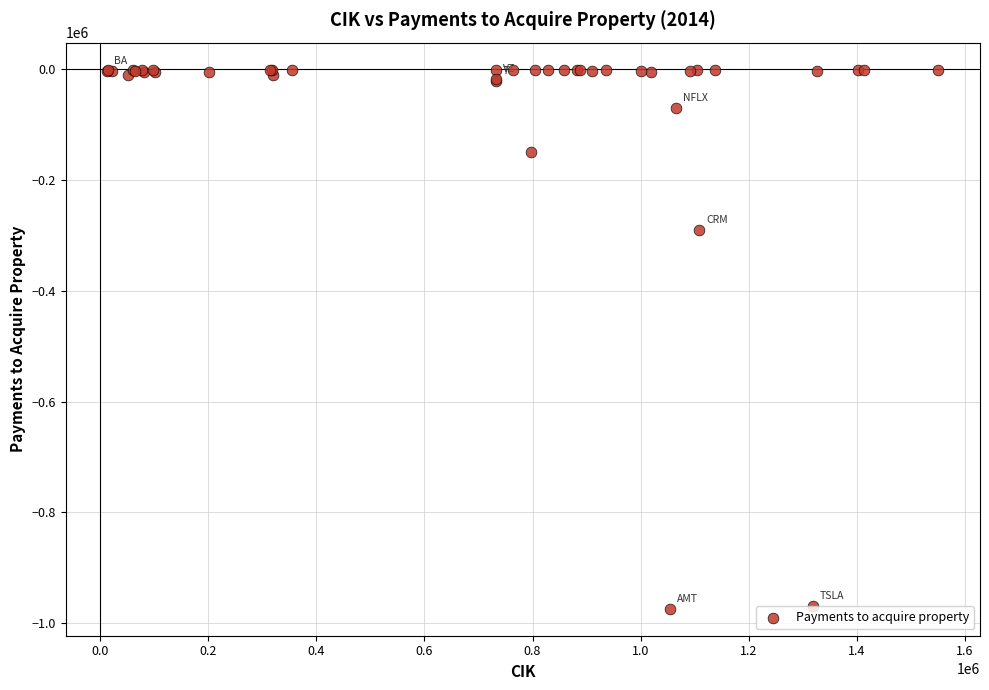

What Y value in the scatter plot is closest to -487276?

-290454.0